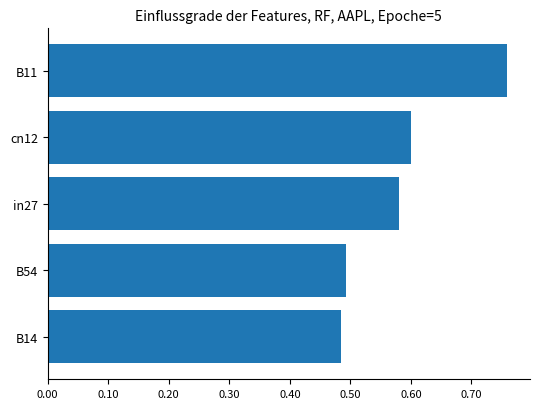

What is the difference between the second highest and minimum values?

0.1